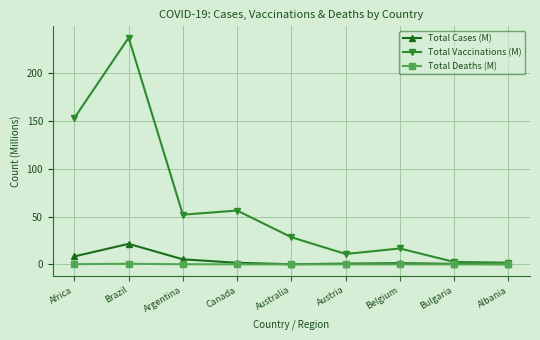

In Total Cases (M), how many points are lower than both neighbors (excluding endpoints)?

1